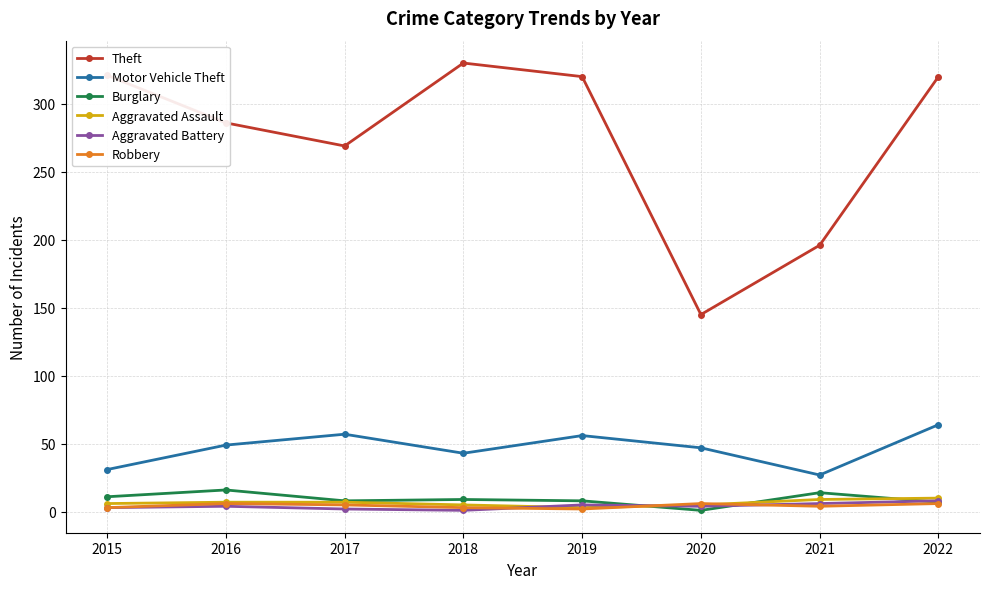

The value of Burglary at 2021 is 14. True or false?

True